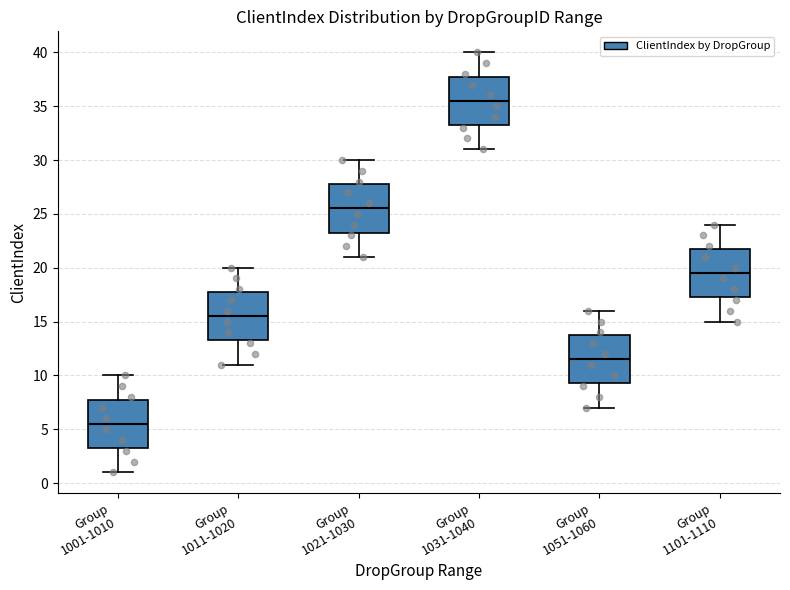

Reading left to right, transcribe this box plot: for each box, give where its median line is, the range the box spans, and where its two whiskers end, as read against the y-axis. The values are not printed on the chart, so give them approximately, as read against the axis.

Group 1001-1010: median 5.5, box 3.5 to 8.0, whiskers 1.0 to 10.0
Group 1011-1020: median 15.5, box 13.5 to 18.0, whiskers 11.0 to 20.0
Group 1021-1030: median 25.5, box 23.5 to 28.0, whiskers 21.0 to 30.0
Group 1031-1040: median 35.5, box 33.5 to 38.0, whiskers 31.0 to 40.0
Group 1051-1060: median 11.5, box 9.5 to 14.0, whiskers 7.0 to 16.0
Group 1101-1110: median 19.5, box 17.5 to 22.0, whiskers 15.0 to 24.0